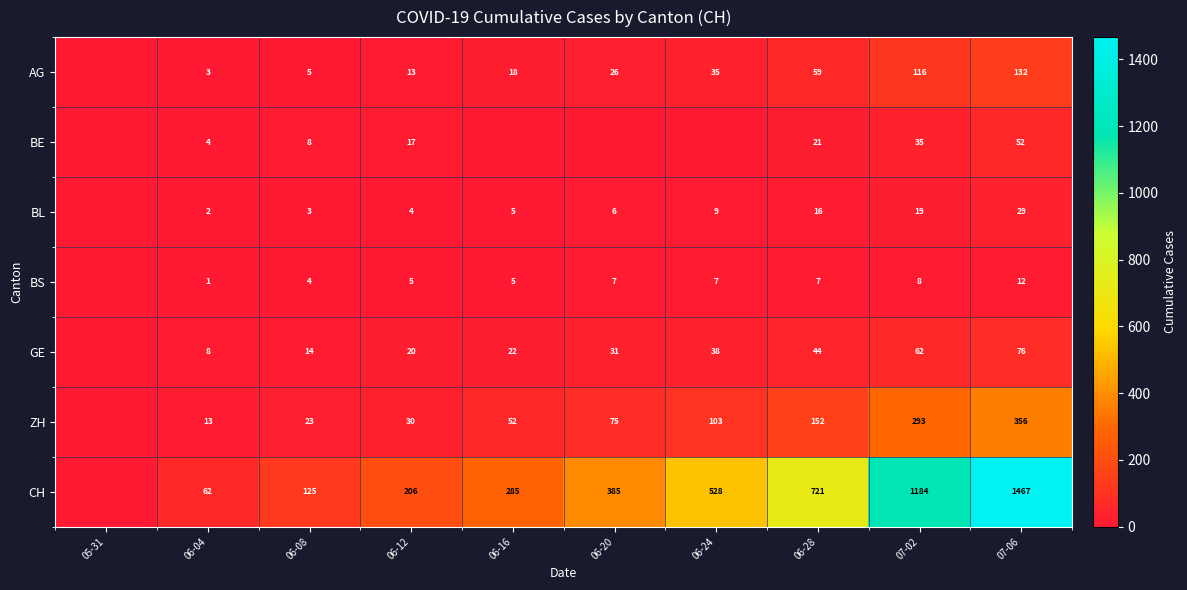

Which category has the highest value across all series?

07-06